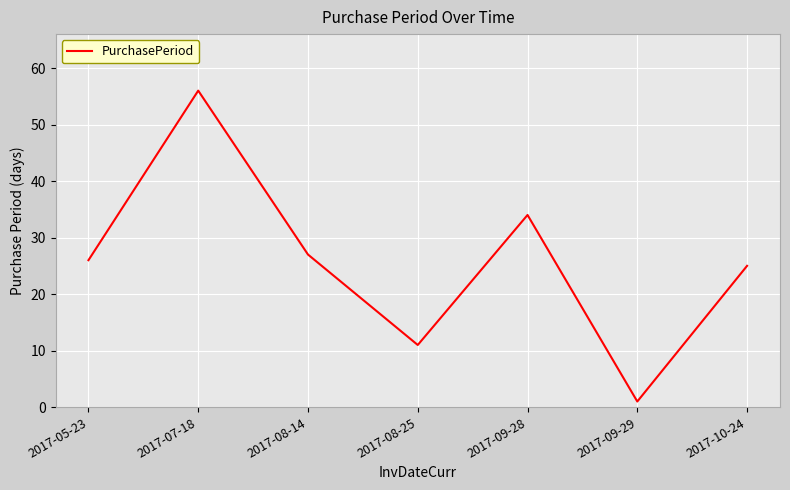

Which label corresponds to the smallest value in the chart?

2017-09-29